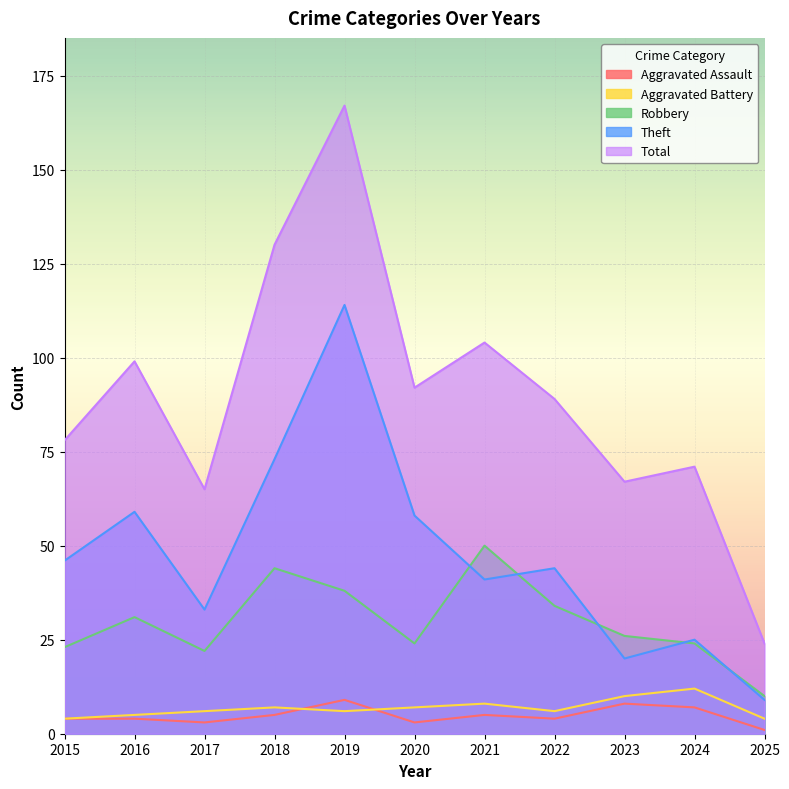

What is the value of the Theft point at the 11th from the left?

9